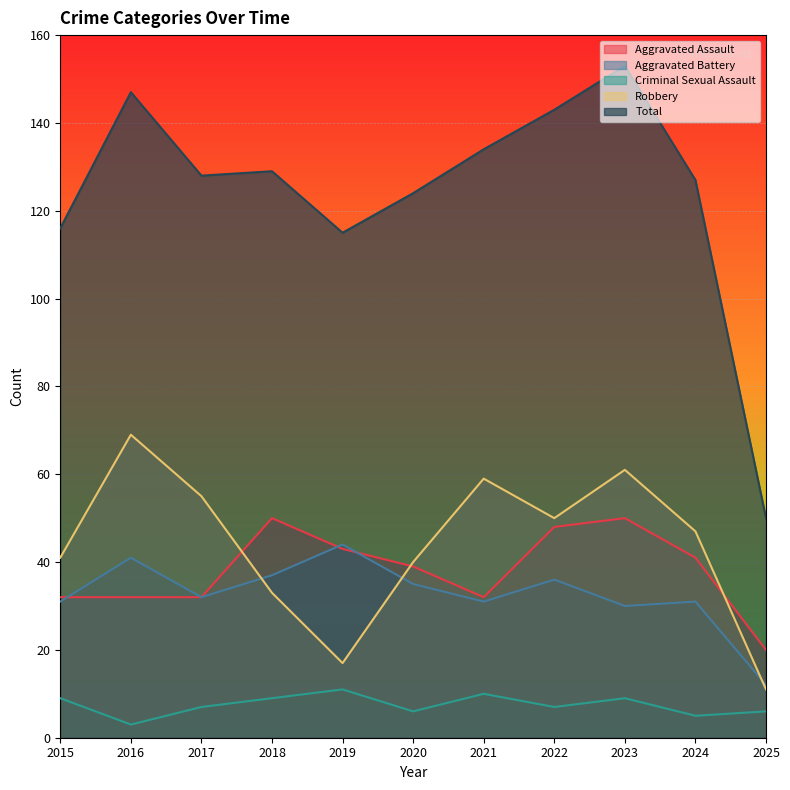

Does the chart display data point markers on the line(s)?

No